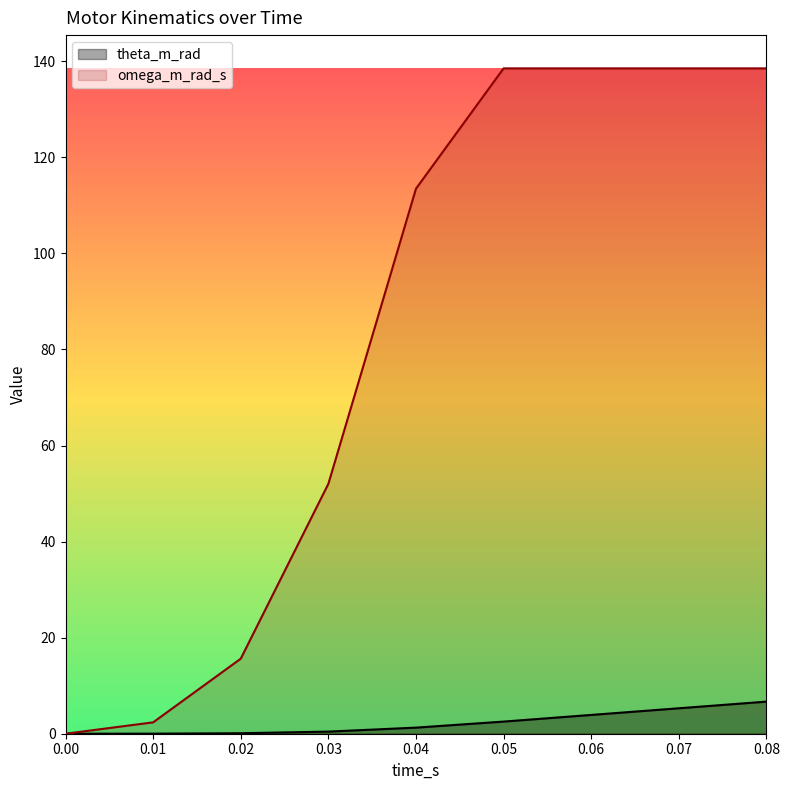

True or false: omega_m_rad_s and theta_m_rad cross at least once.

False